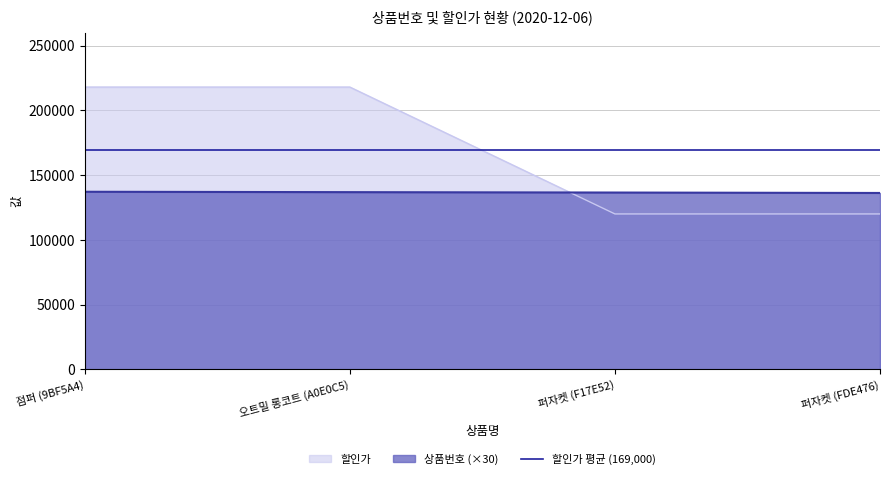

What is the value of the 할인가 point at the 1st from the left?

218000